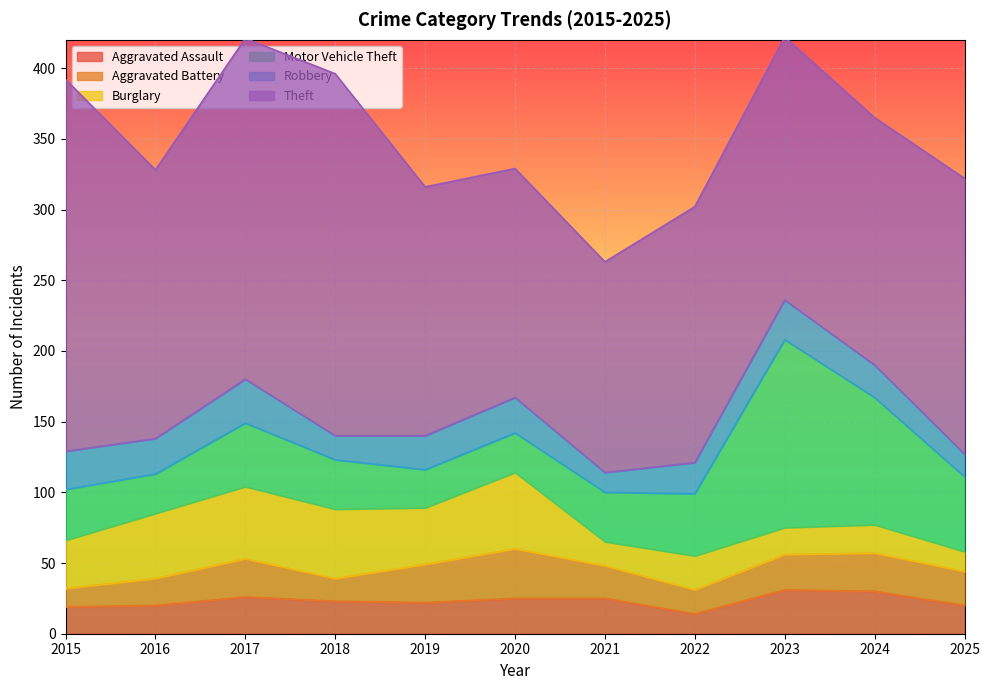

How many times do Aggravated Assault and Aggravated Battery cross each other?

7